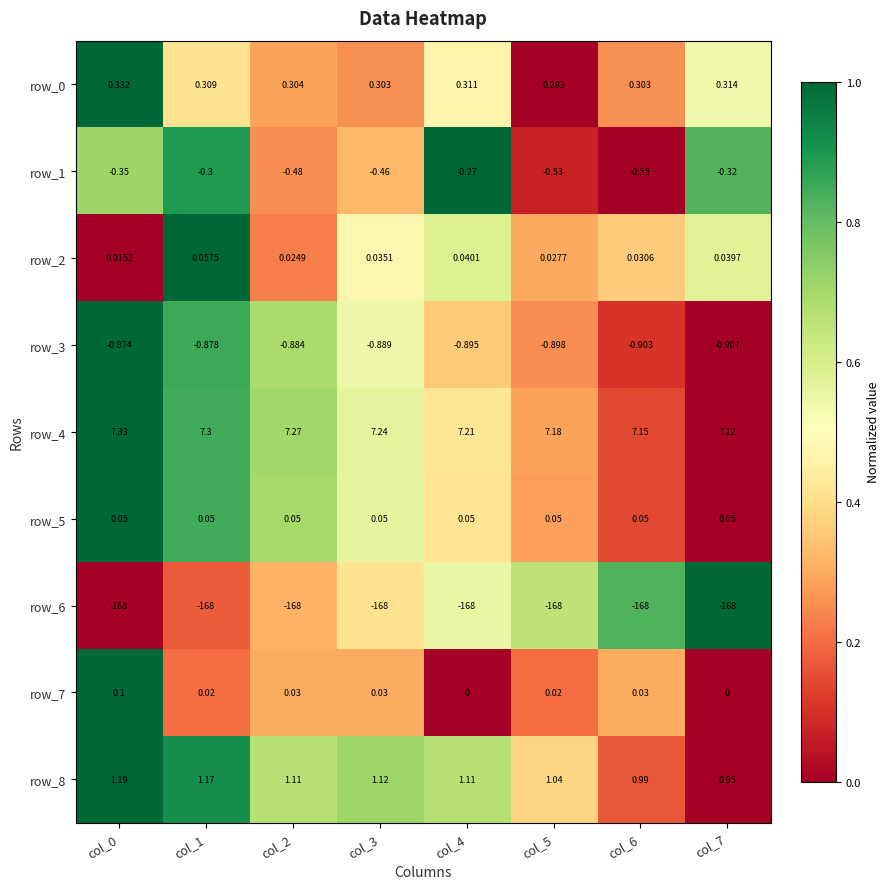

Is the value of row_7 at col_1 greater than the value of row_0 at col_1?

No